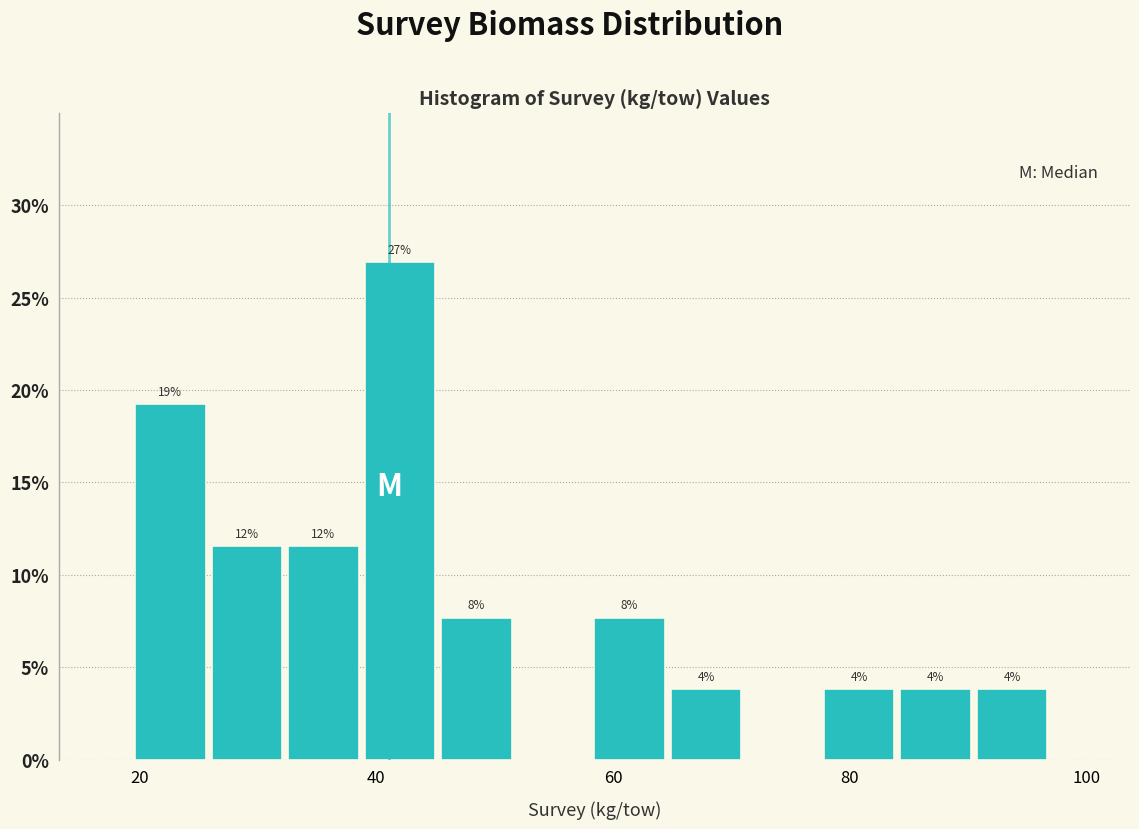

Around what value on the x-axis is the tallest bar? Give the approximate position of its centre, as read against the axis.

42